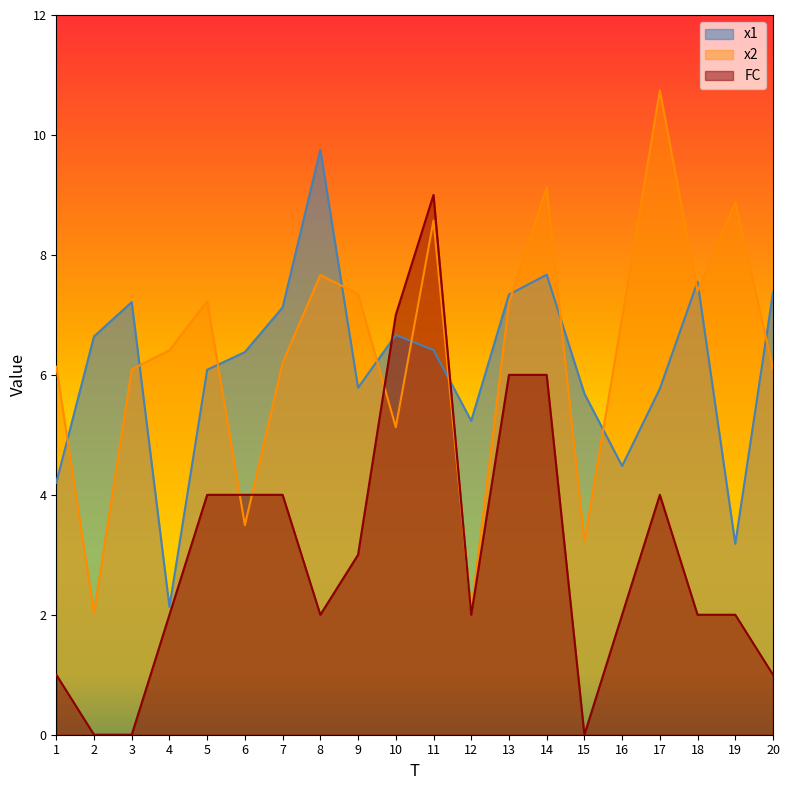

How many intersections are there between FC and x1?

2